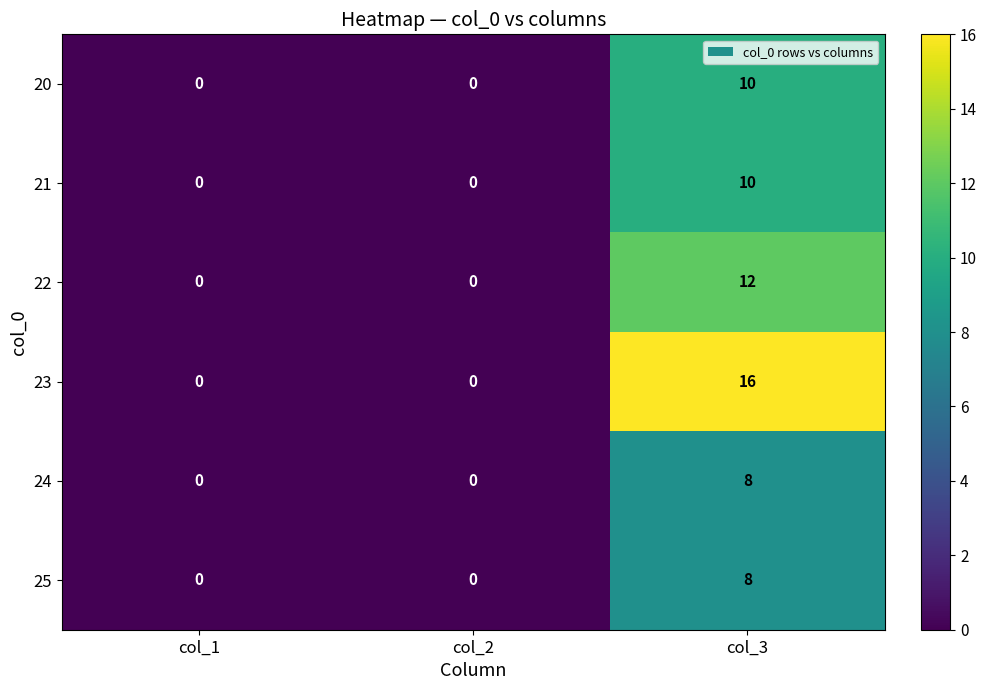

The 25 series shows -5 at col_2. True or false?

False